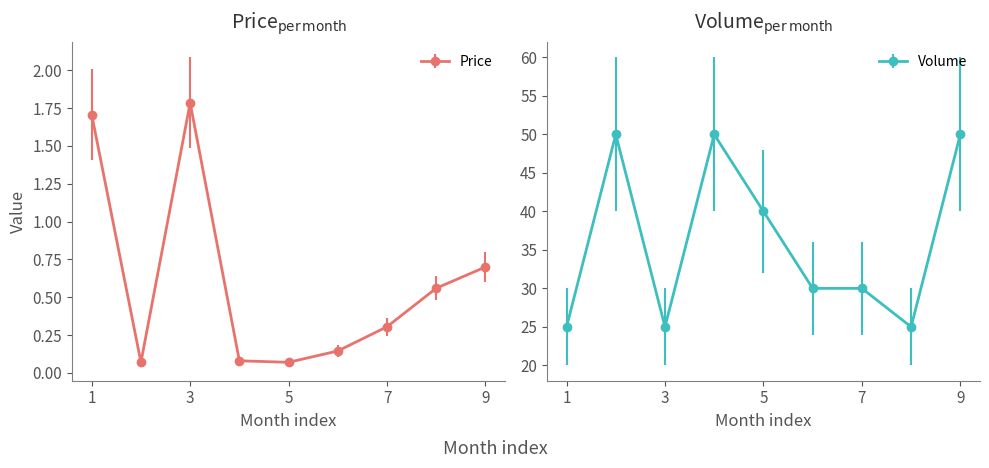

In Price, how many points are lower than both neighbors (excluding endpoints)?

2